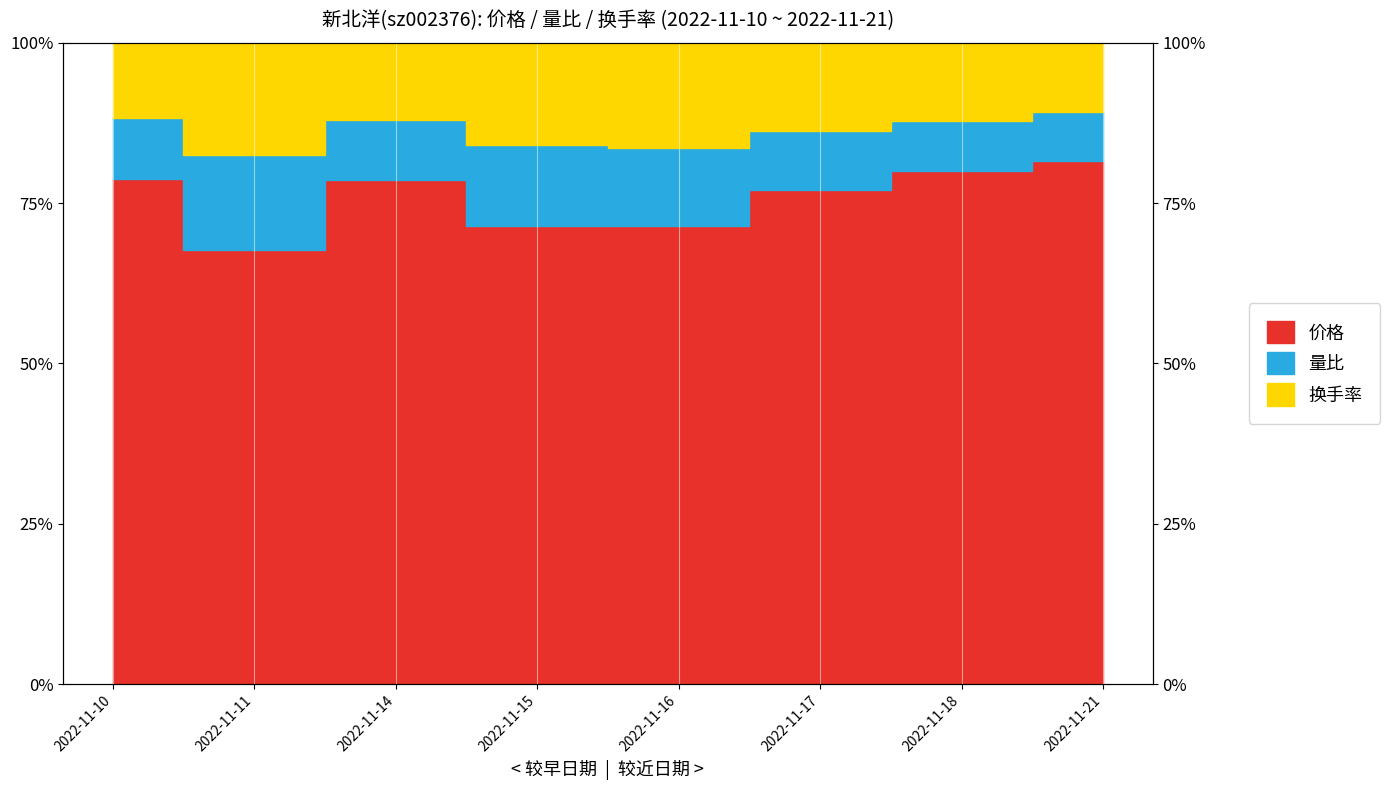

In 换手率, how many points are lower than both neighbors (excluding endpoints)?

2